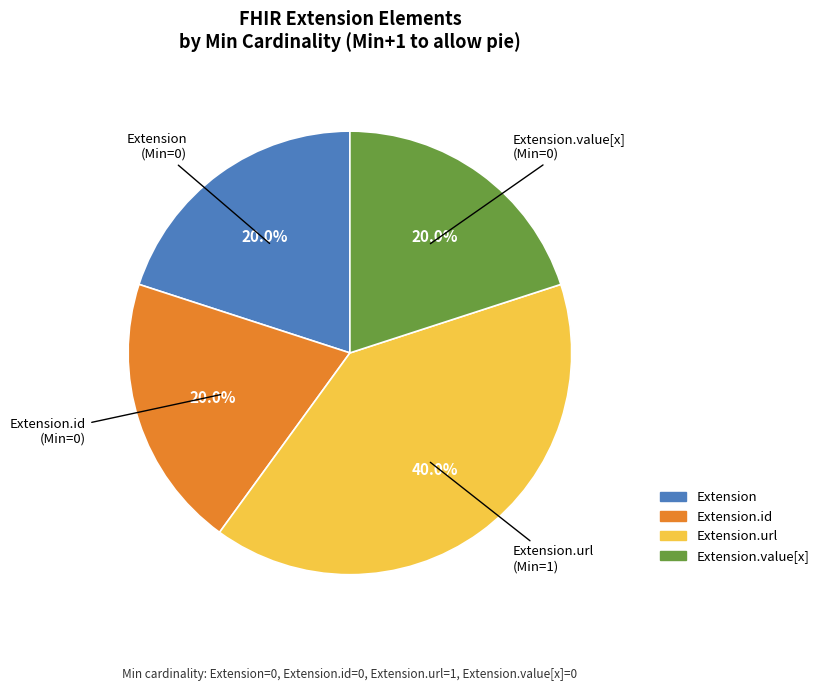

Does any single category account for the majority?

No